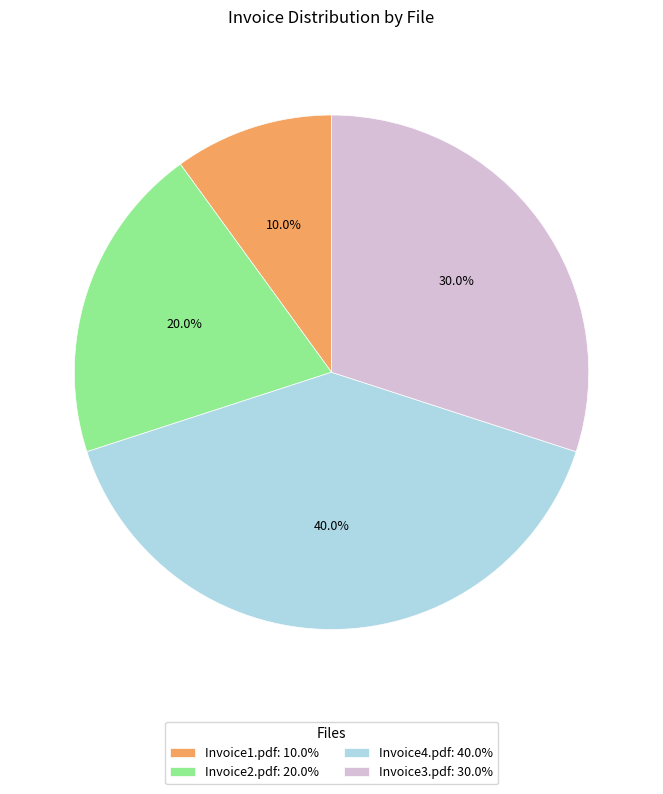

Rank the categories by value from highest to lowest.

Invoice4.pdf, Invoice3.pdf, Invoice2.pdf, Invoice1.pdf